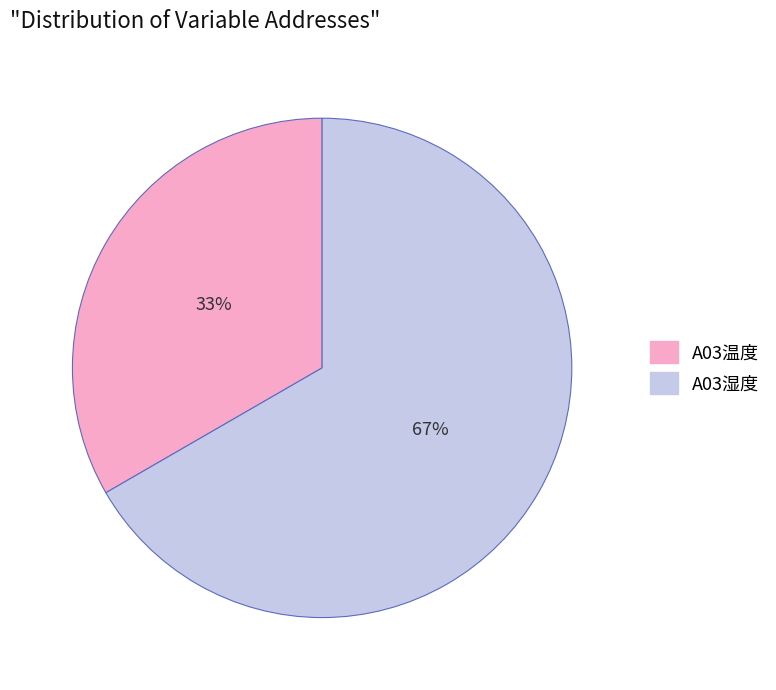

Do A03温度 and A03湿度 together represent more than half of the pie?

Yes